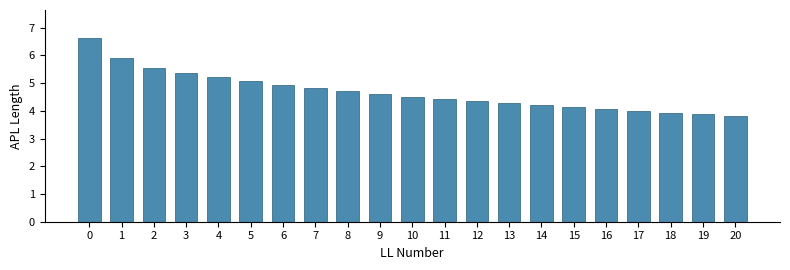

What is the difference between the values at 14 and 16?

0.1